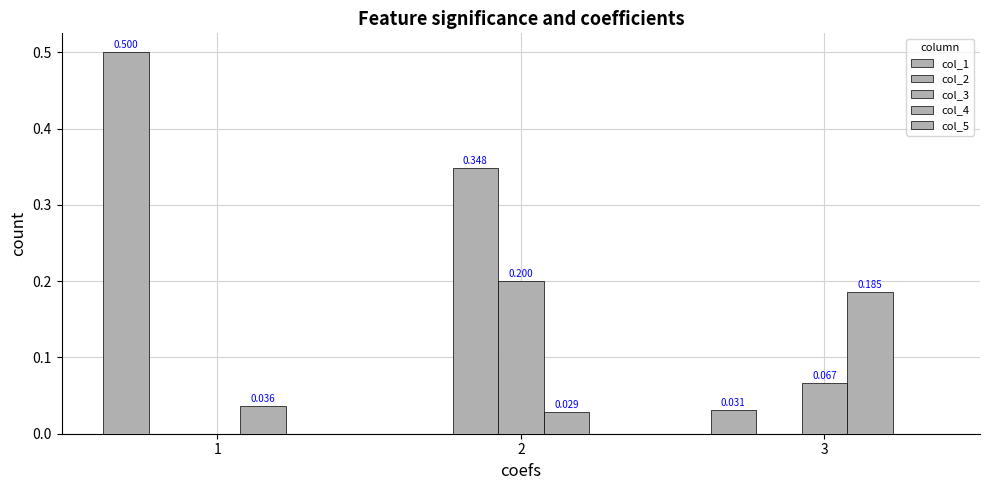

Rank the series at 3 from highest to lowest value.

col_4, col_3, col_1, col_2, col_5